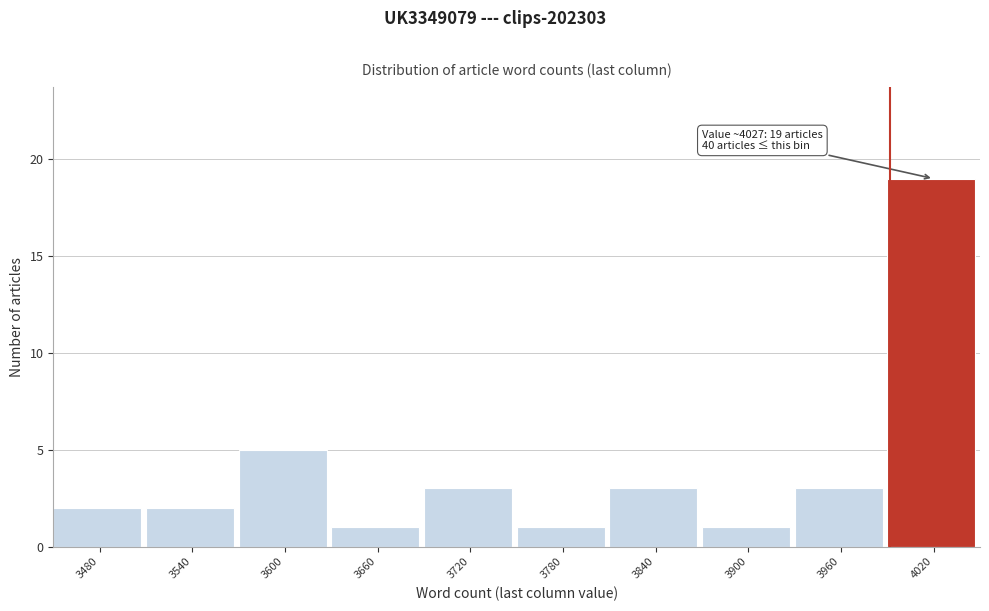

Reading right to left, list all the values displayed in this chart.

4020=19	3960=3	3900=1	3840=3	3780=1	3720=3	3660=1	3600=5	3540=2	3480=2